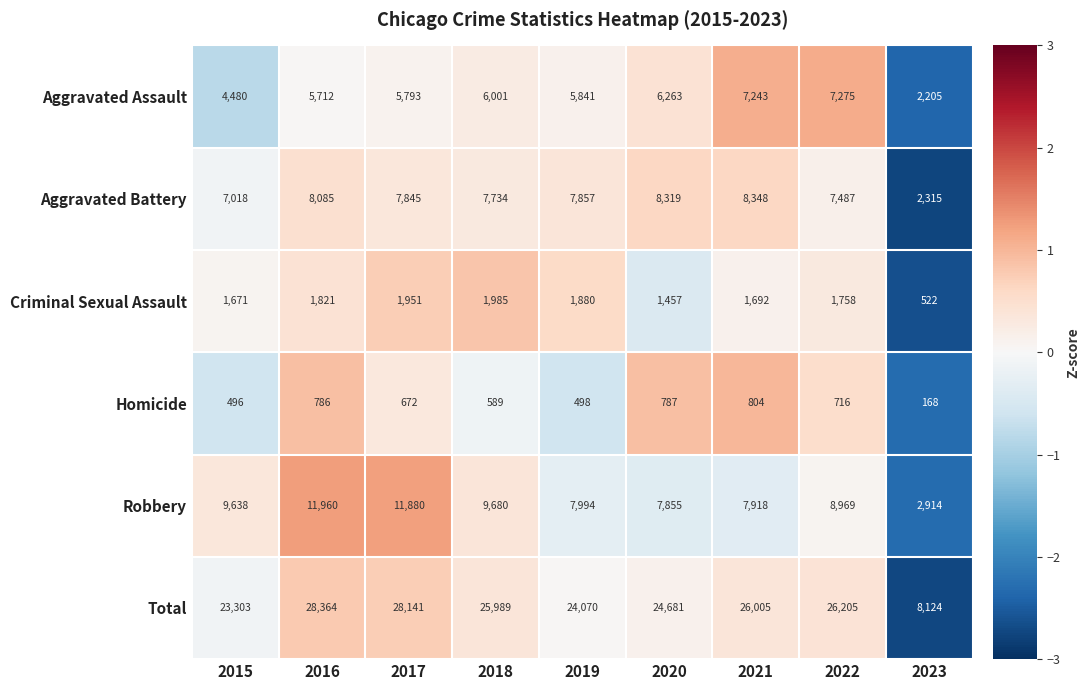

Rank the series at 2019 from highest to lowest value.

Total, Robbery, Aggravated Battery, Aggravated Assault, Criminal Sexual Assault, Homicide